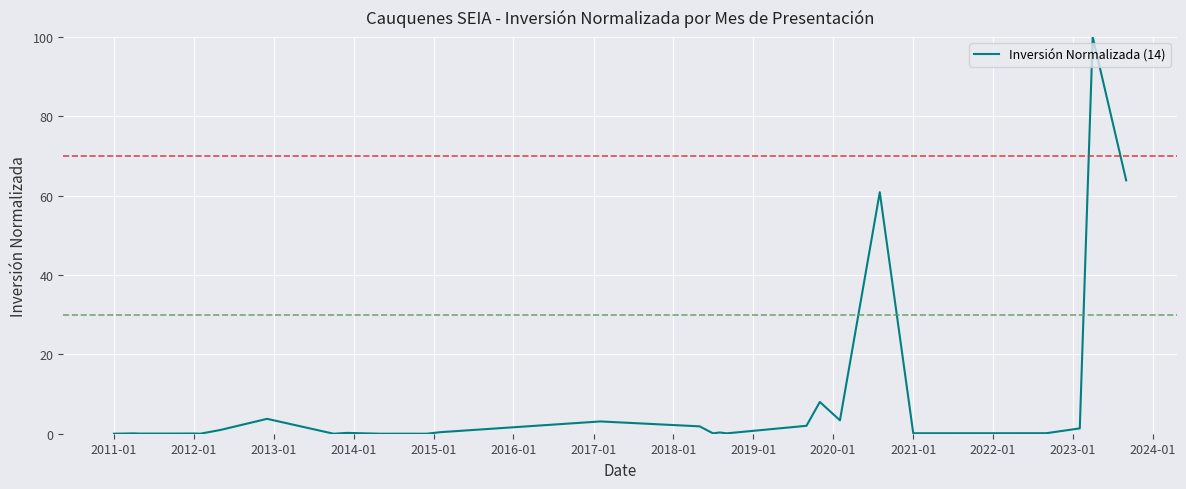

What is the maximum value shown in the chart?

100.0